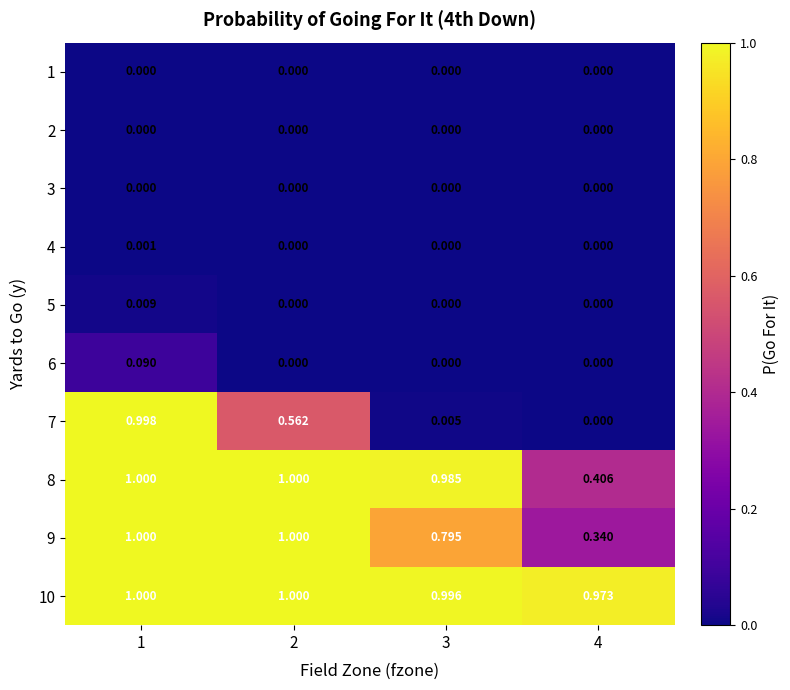

Count the number of categories in the chart.

4